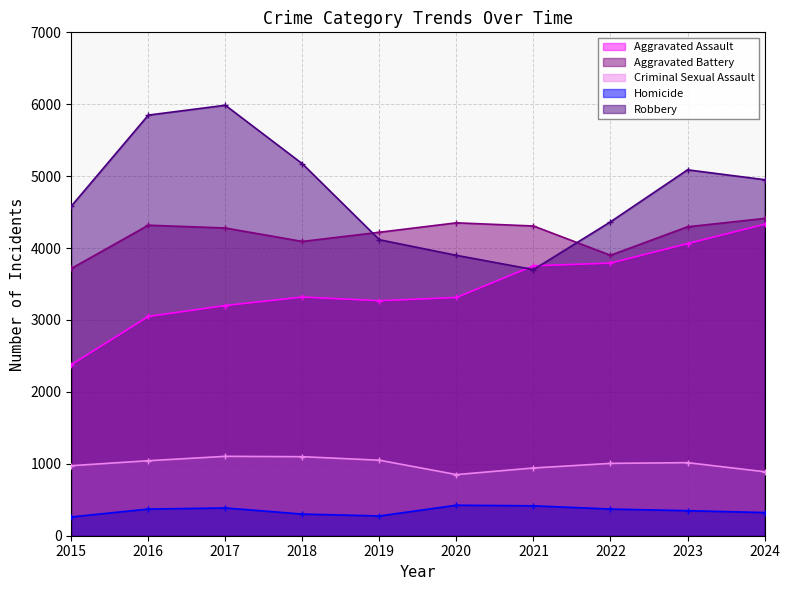

What is the value of the Robbery point at the 10th from the left?

4951